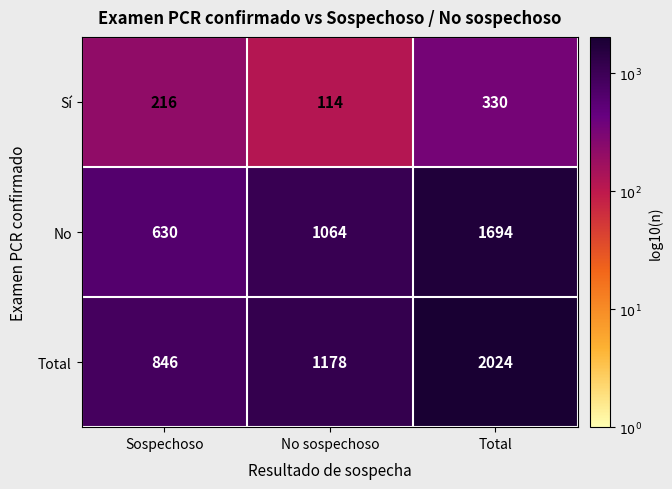

What is the total value across all series at Sospechoso?

1692